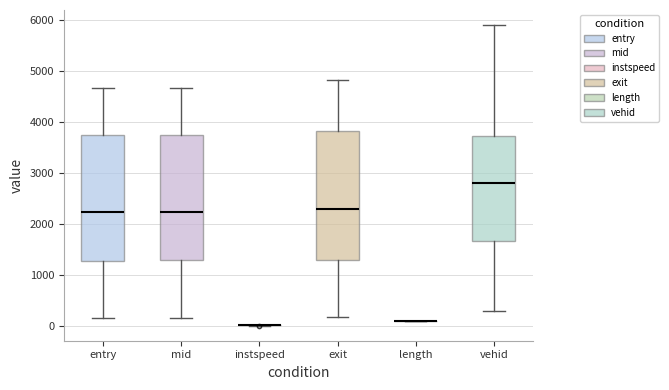

Reading left to right, transcribe this box plot: for each box, give where its median line is, the range the box spans, and where its two whiskers end, as read against the y-axis. The values are not printed on the chart, so give them approximately, as read against the axis.

entry: median 2200, box 1300 to 3700, whiskers 200 to 4700
mid: median 2200, box 1300 to 3800, whiskers 200 to 4700
instspeed: box collapsed to a line at 0, whiskers 0 to 0
exit: median 2300, box 1300 to 3800, whiskers 200 to 4800
length: box collapsed to a line at 100, whiskers 100 to 100
vehid: median 2800, box 1700 to 3700, whiskers 300 to 5900